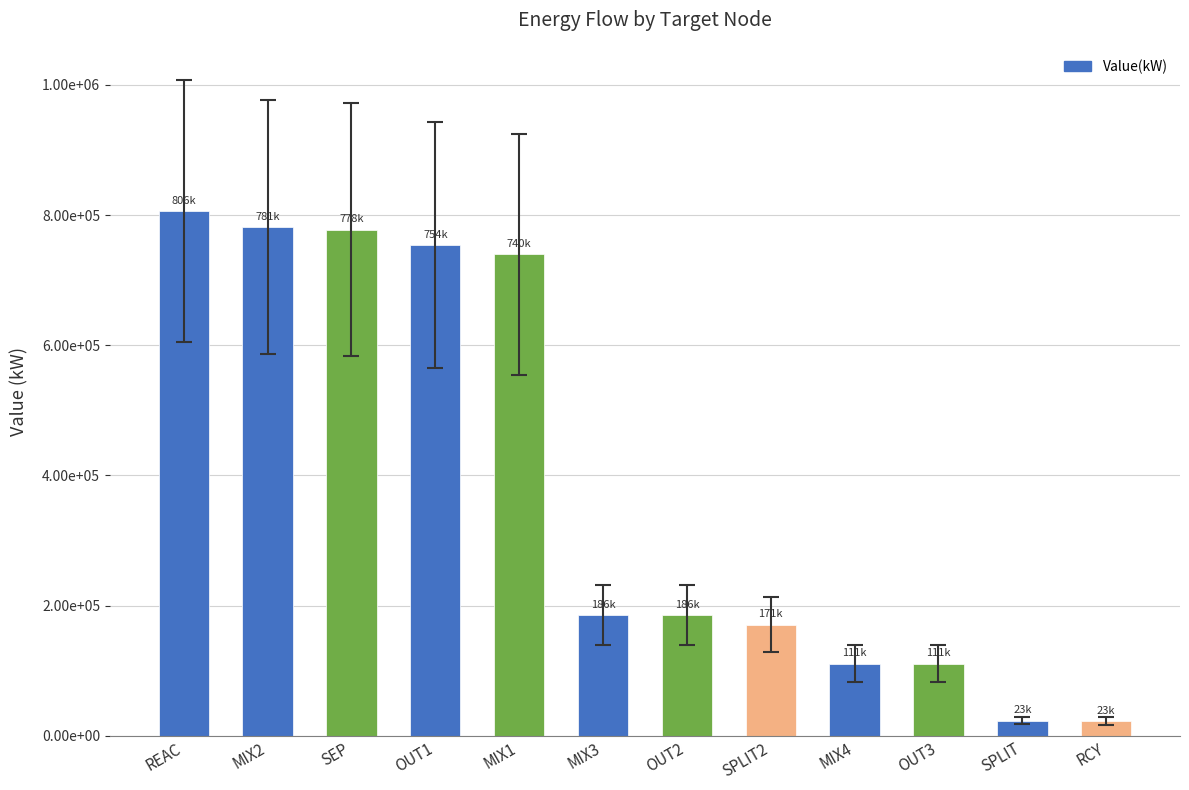

Are the bars horizontal?

No